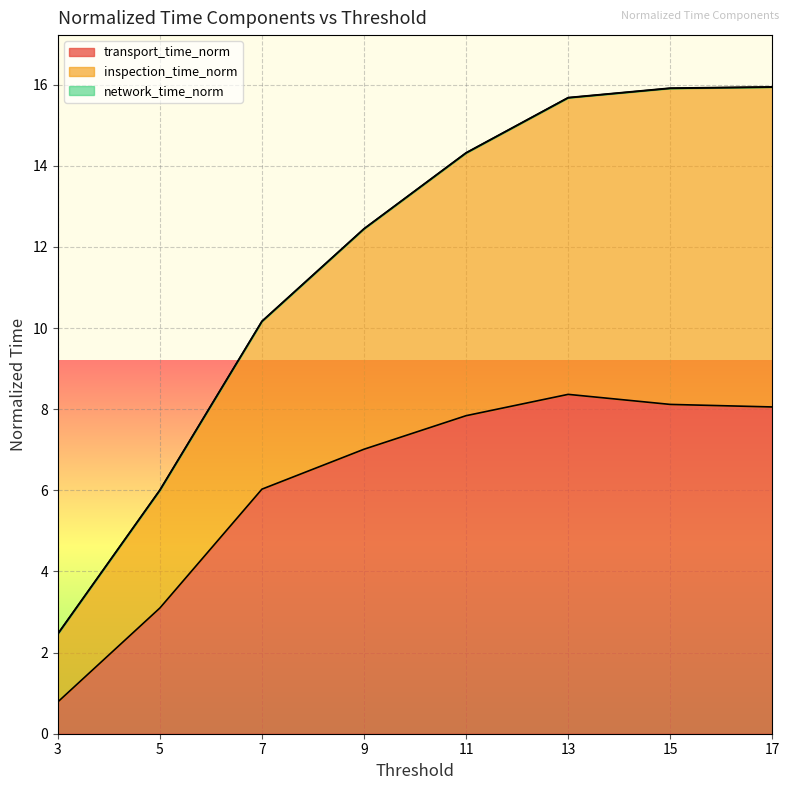

Reading left to right, list all the values displayed in this chart.

transport_time_norm: 0.8	3.1	6.0	7.0	7.8	8.4	8.1	8.1
inspection_time_norm: 2.5	6.0	10.2	12.5	14.3	15.7	15.9	15.9